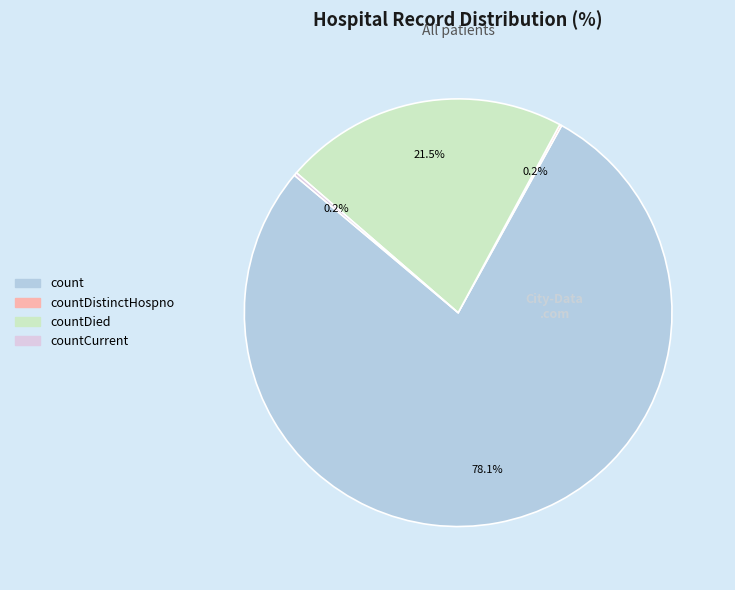

Does any single category account for the majority?

Yes